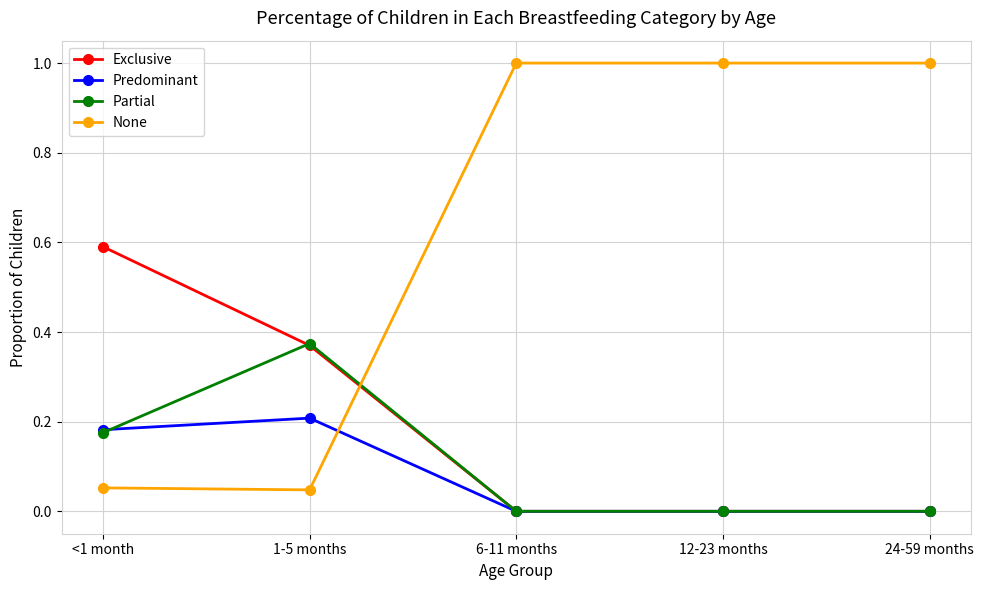

What is the maximum value shown in the chart?

1.0